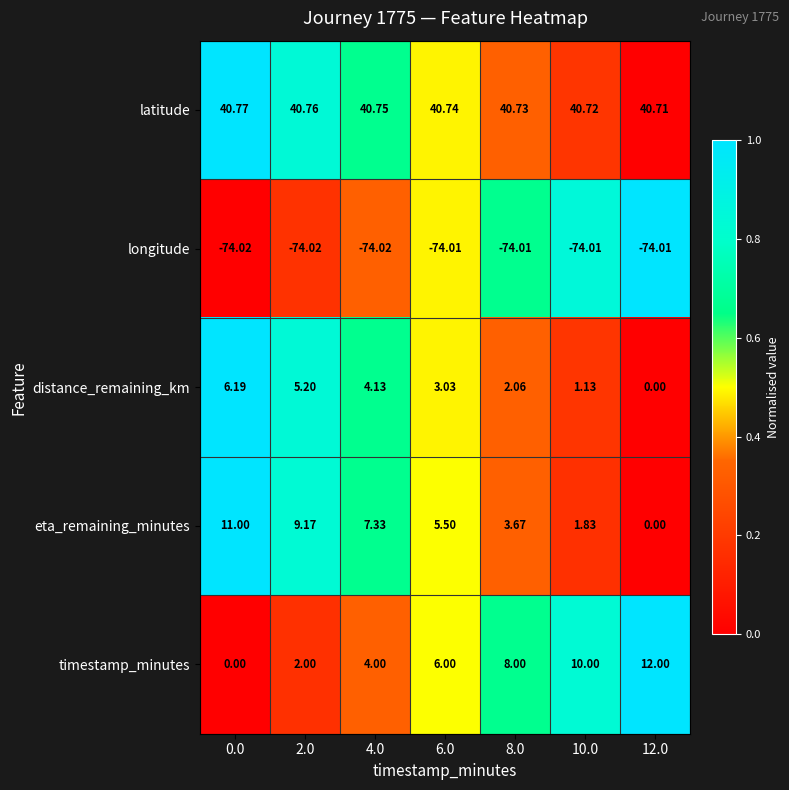

Which series has the largest total across all categories?

latitude